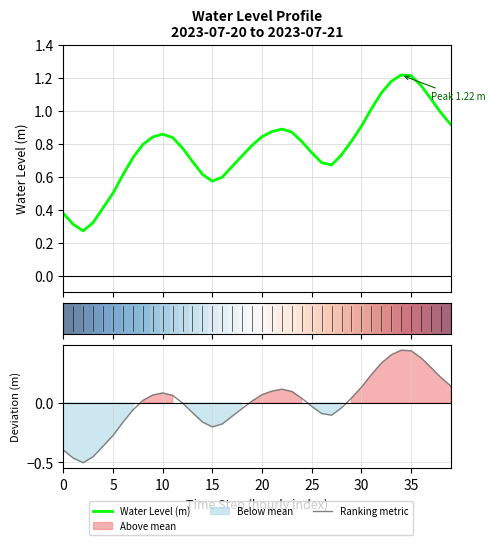

True or false: Ranking metric has a value of -0.0 at 28.

True